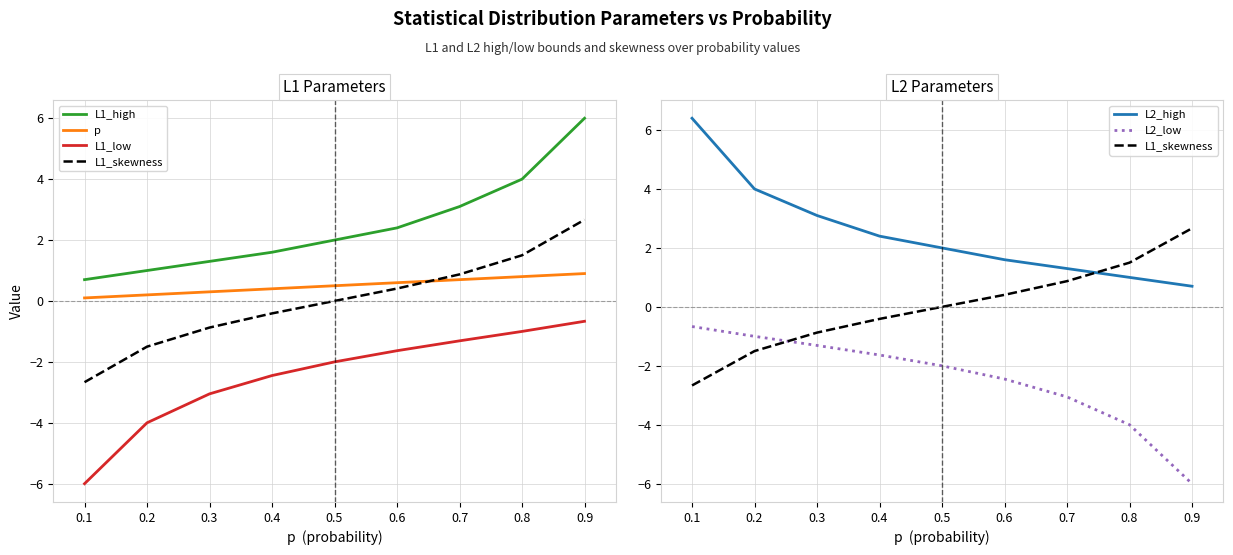

What is the greatest value displayed?

6.4